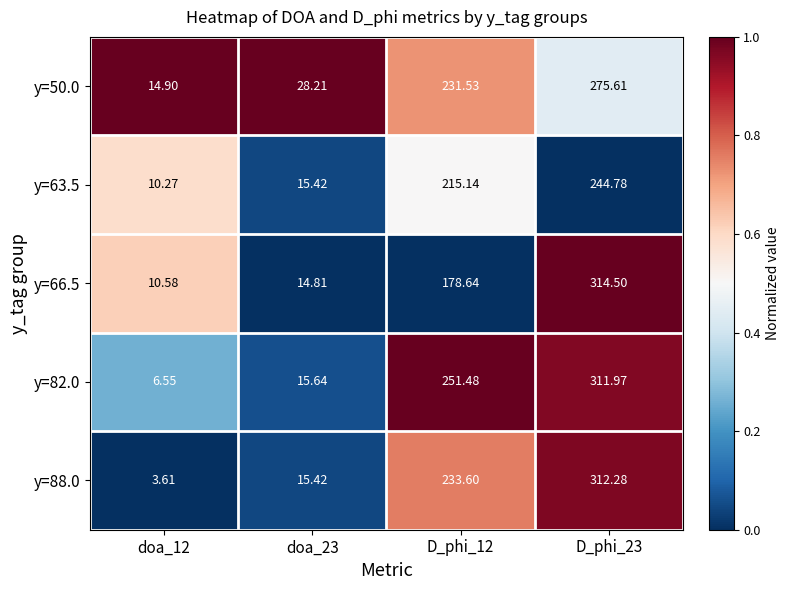

Is the value of y=66.5 at doa_12 greater than the value of y=63.5 at doa_23?

No